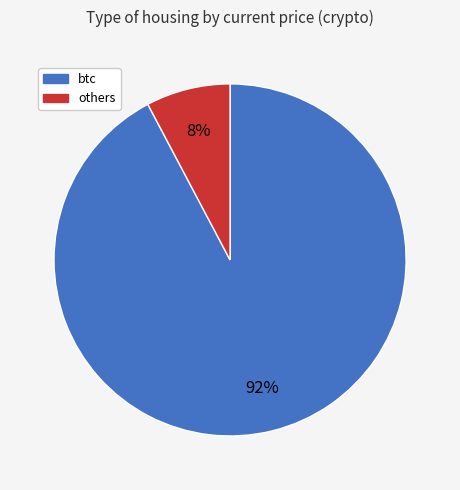

Is there a majority slice in this chart?

Yes